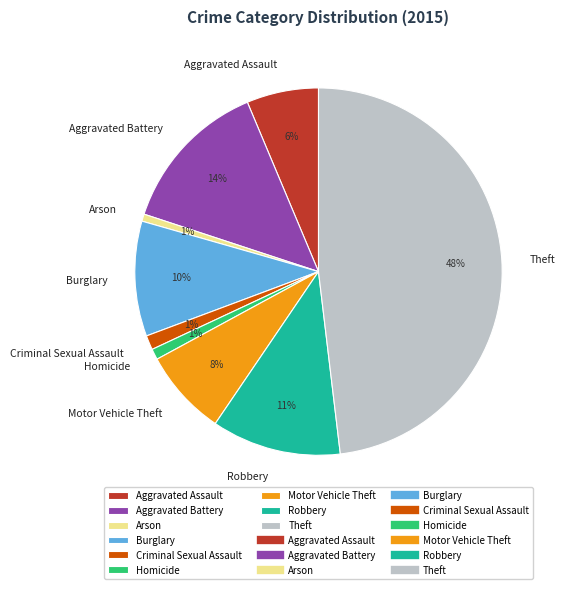

What percentage is the Criminal Sexual Assault slice, to the nearest percent?

1%